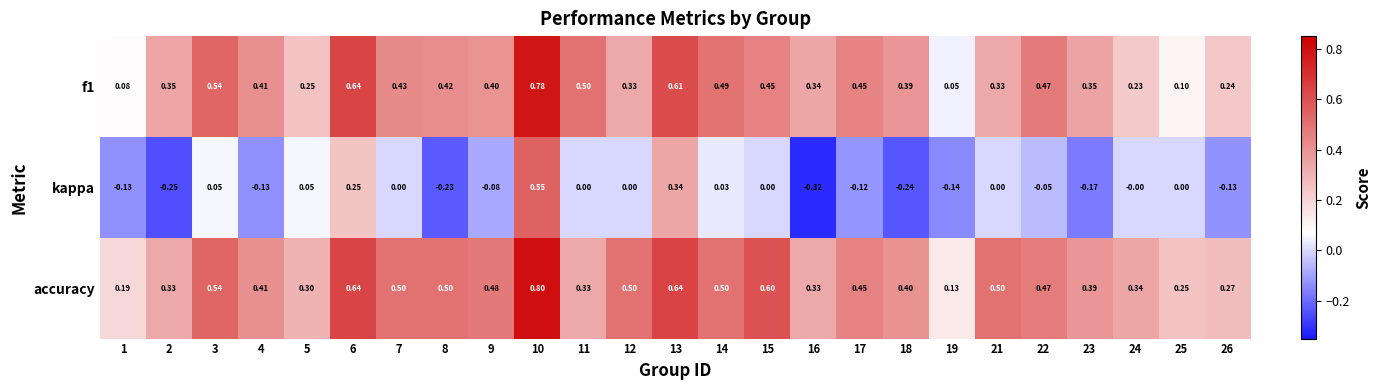

Between 11 and 23, which series saw the biggest shift?

kappa